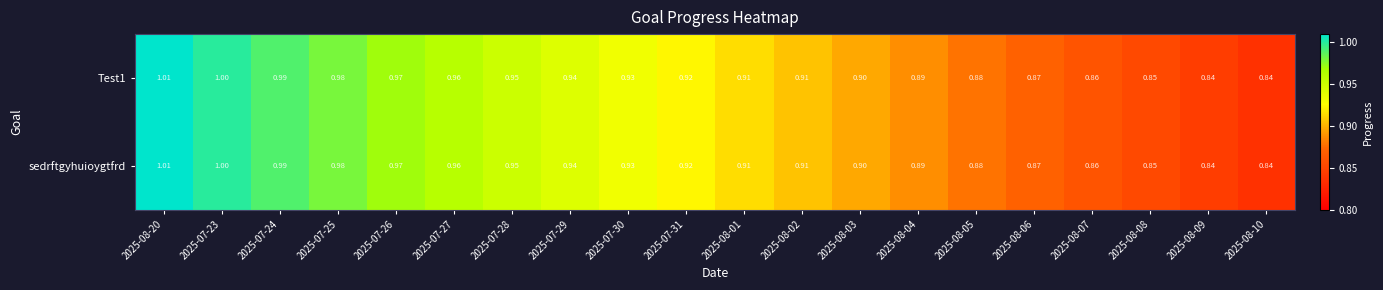

Is the value of Test1 at 2025-08-09 greater than the value of sedrftgyhuioygtfrd at 2025-07-27?

No